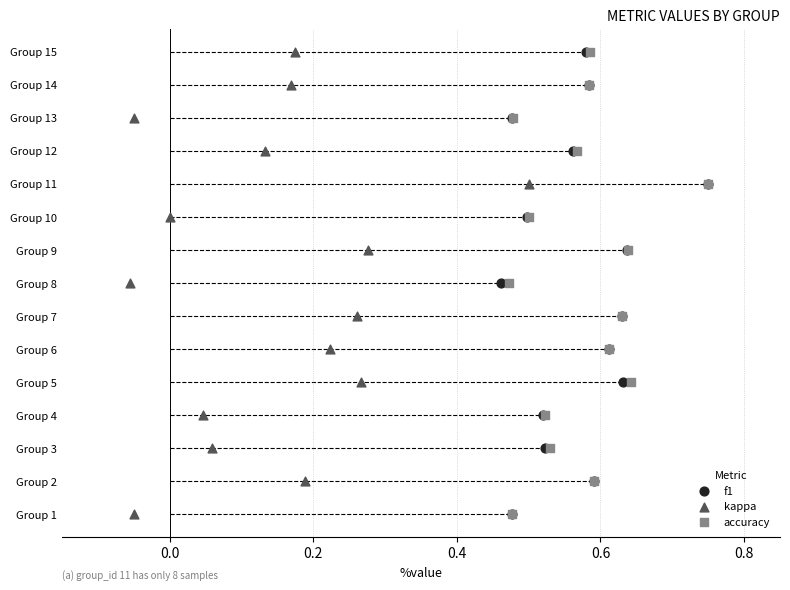

What are all the series names shown in the legend?

f1, kappa, accuracy